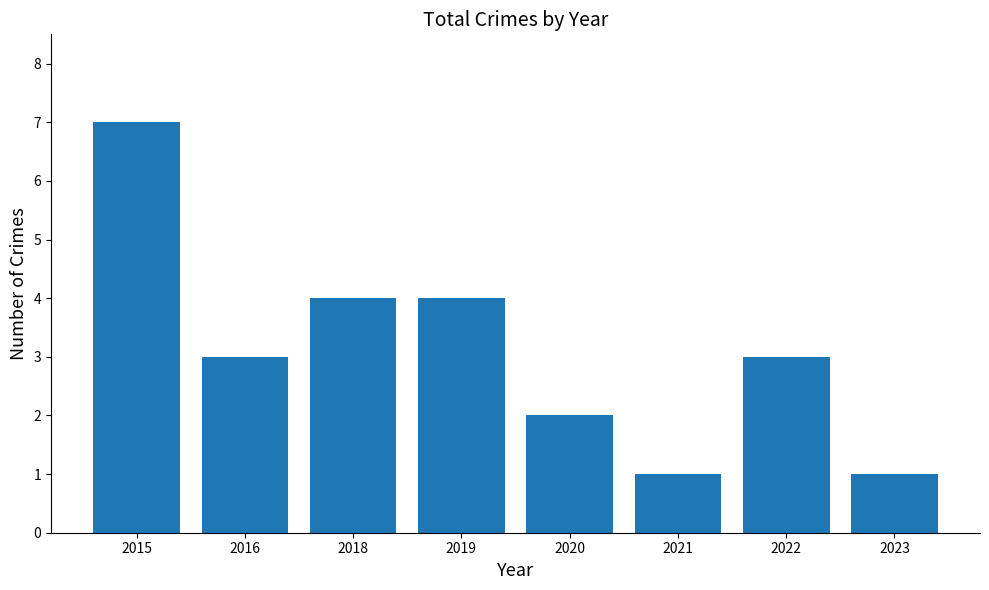

What is the difference between the maximum and minimum values?

6